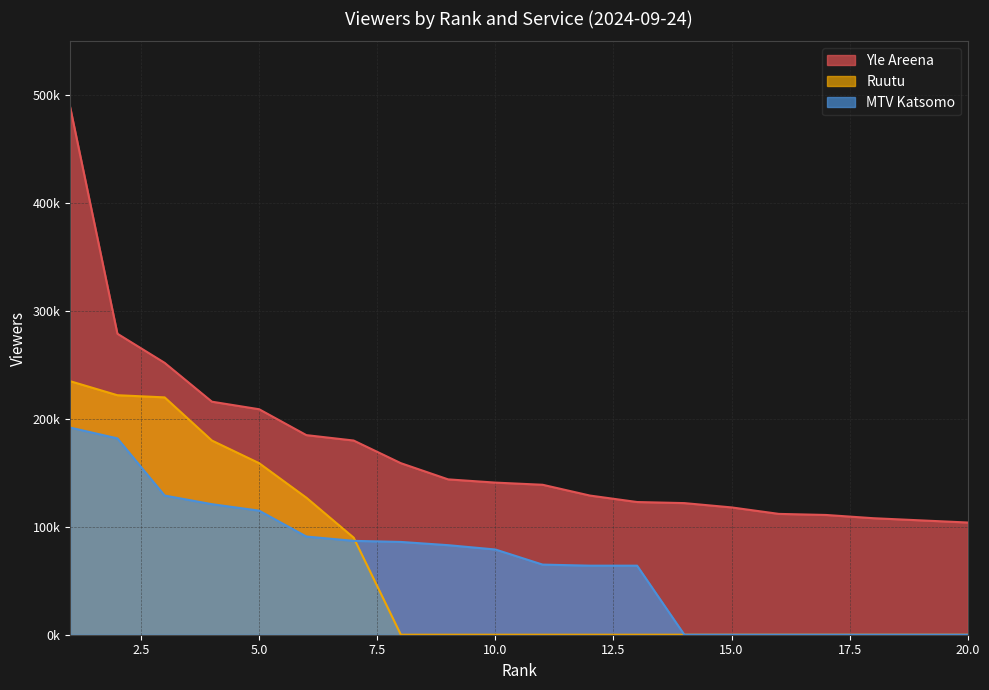

What is the spread (max minus min) of values at 2?

97000